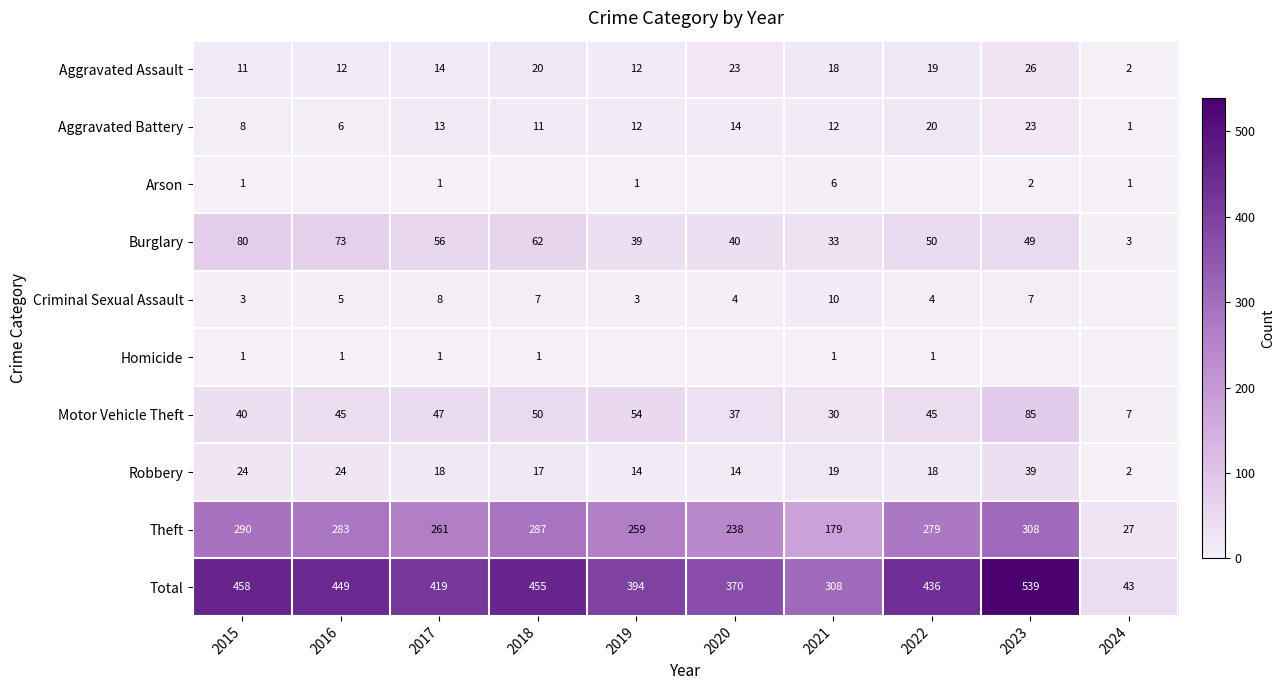

What is the difference between the Aggravated Assault values at 2018 and 2016?

8